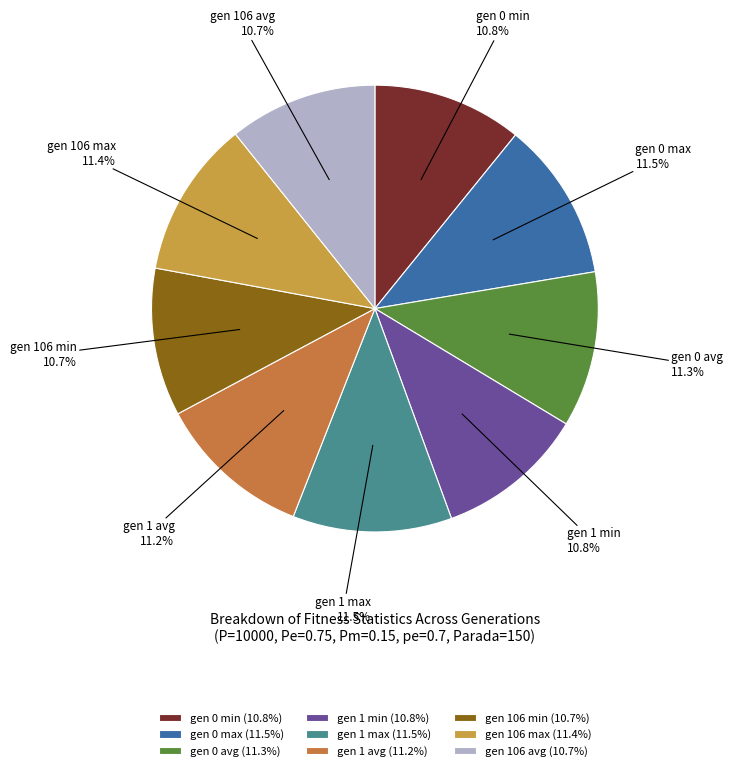

Is gen 106 min the majority of the pie?

No